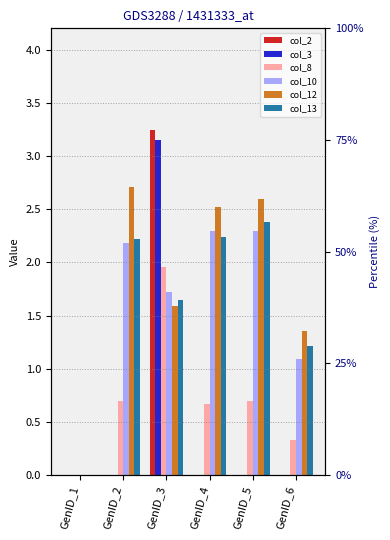

What is the difference between the second highest and minimum values in the col_12 series?

2.6